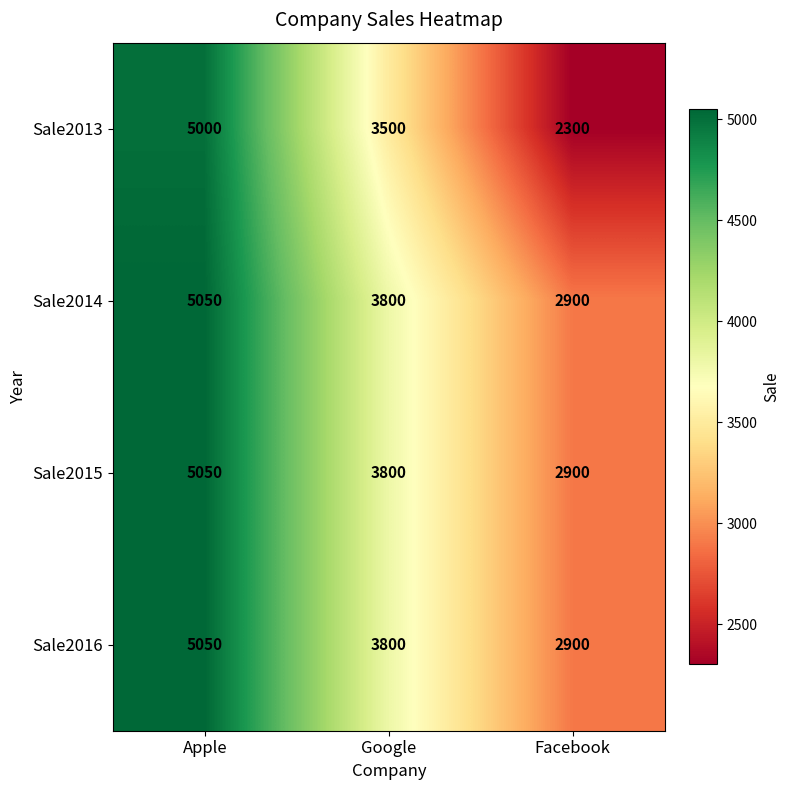

What is the spread (max minus min) of values at Google?

300